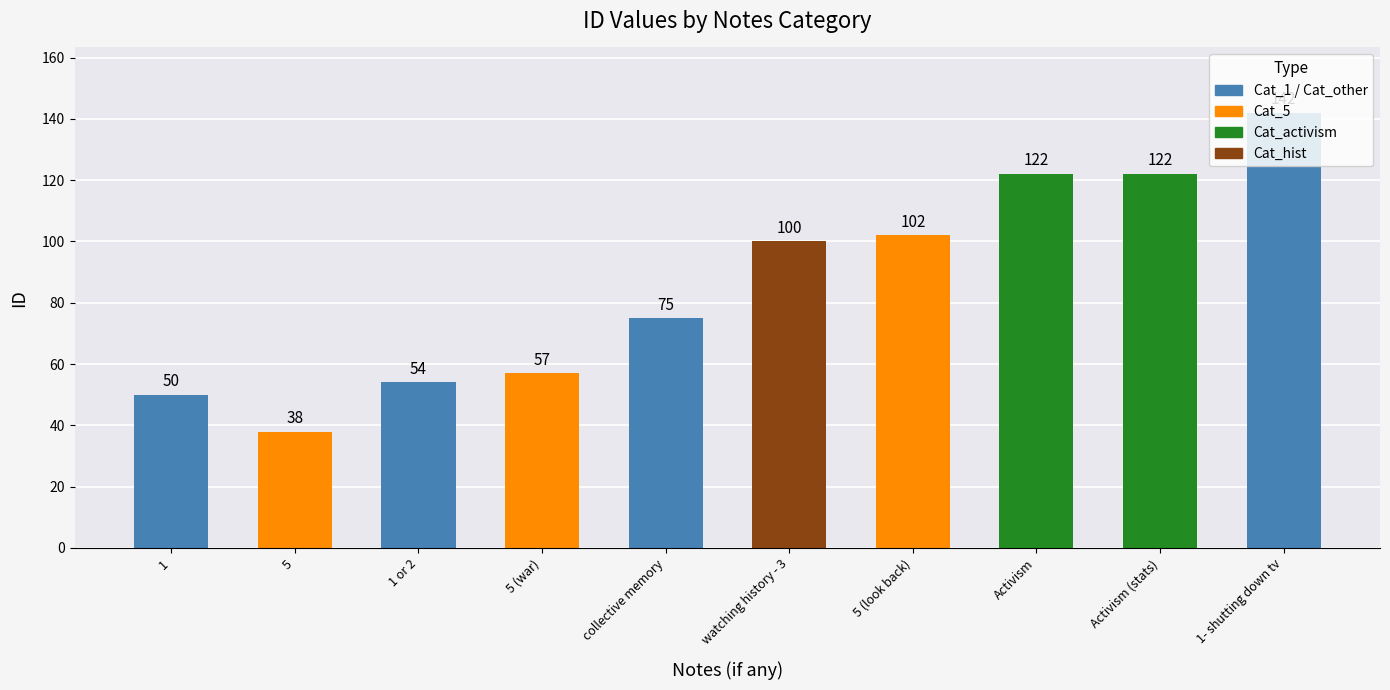

What is the ratio of the value at 5 to the value at Activism (stats)?

0.3